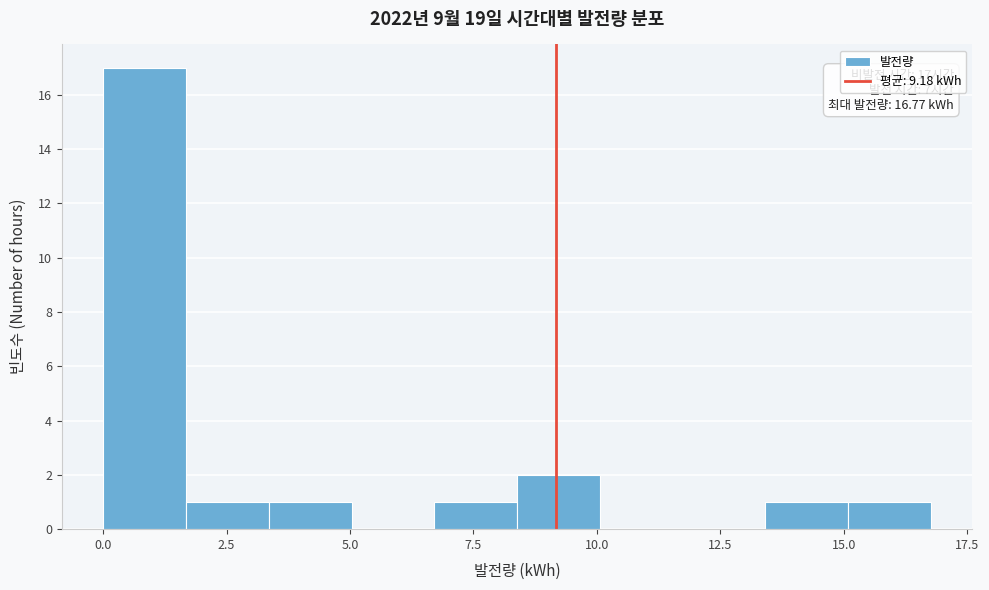

Read against the x-axis, roughly where is the centre of the tallest bar?

1.0